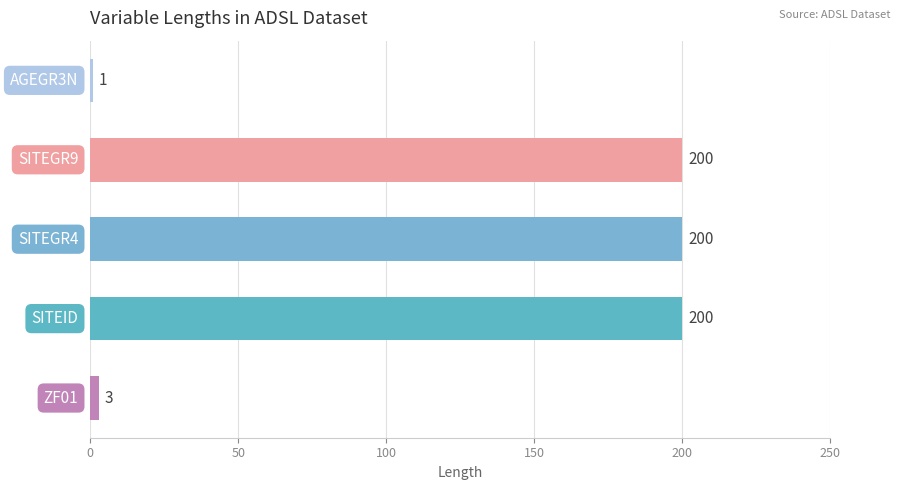

What is the average value?

121